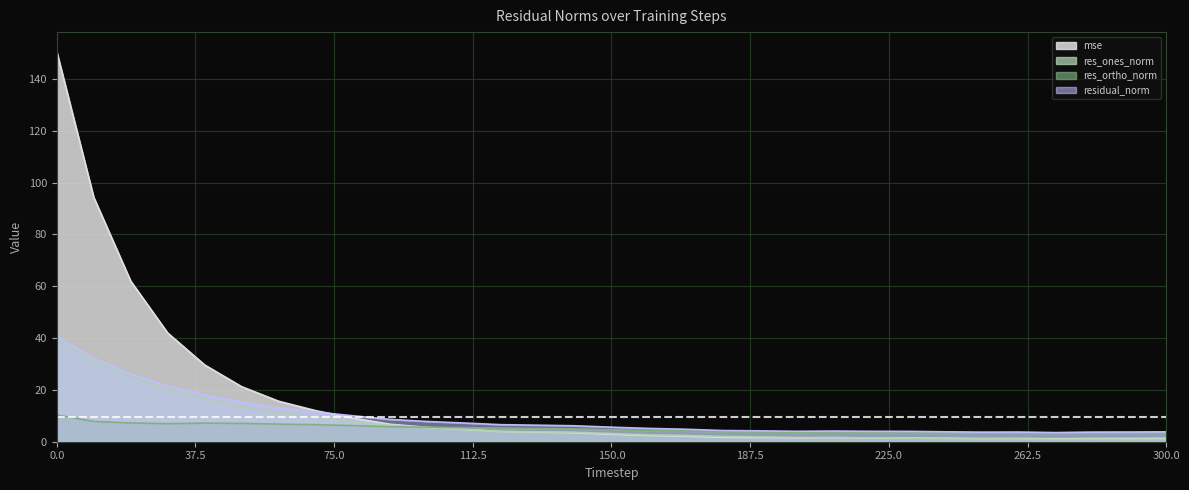

Is it true that res_ones_norm equals 1.1 at 250?

True